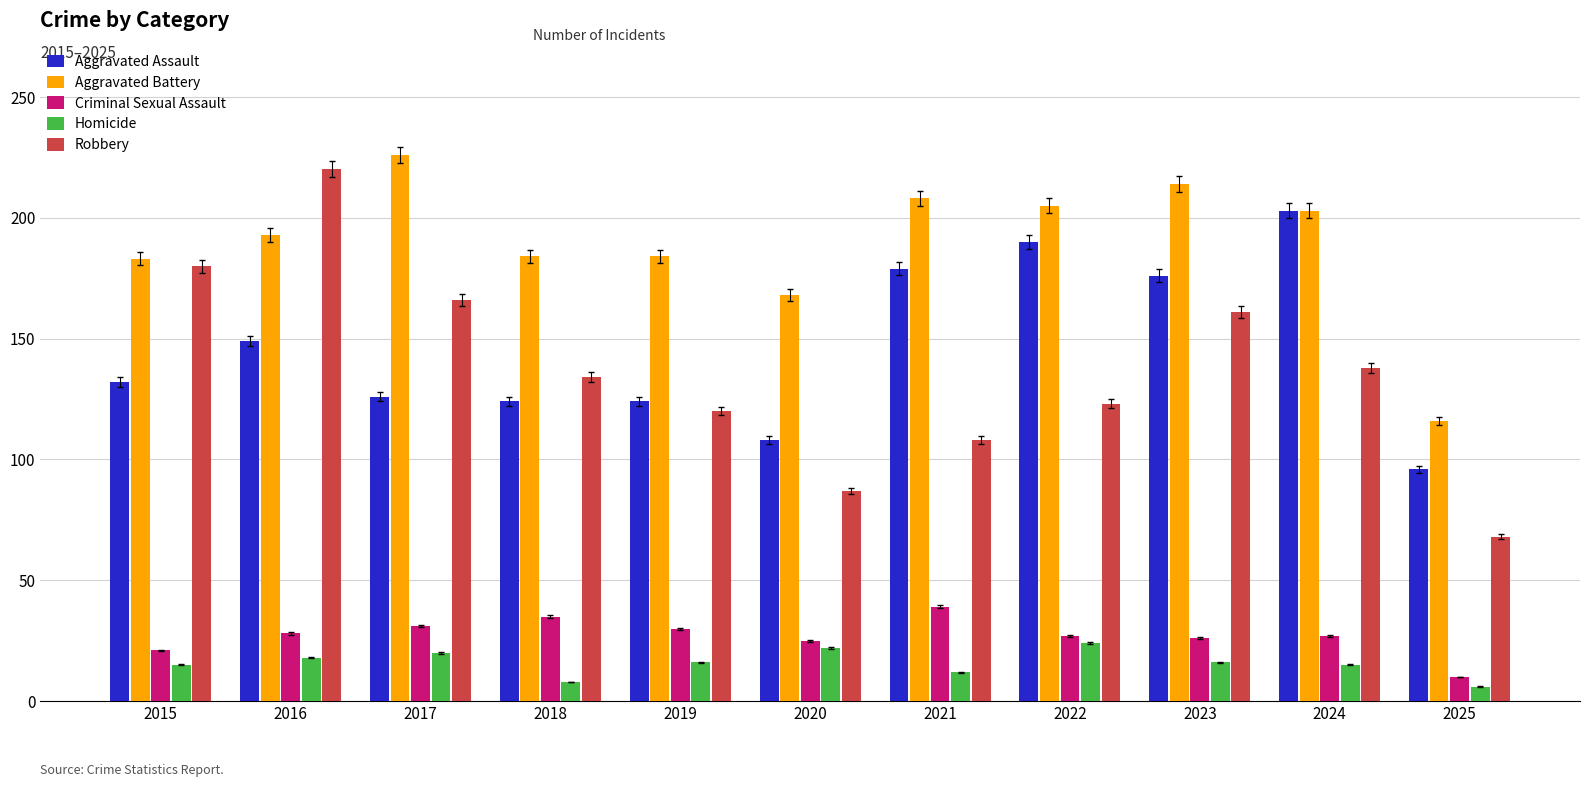

What is the maximum value shown in the chart?

226